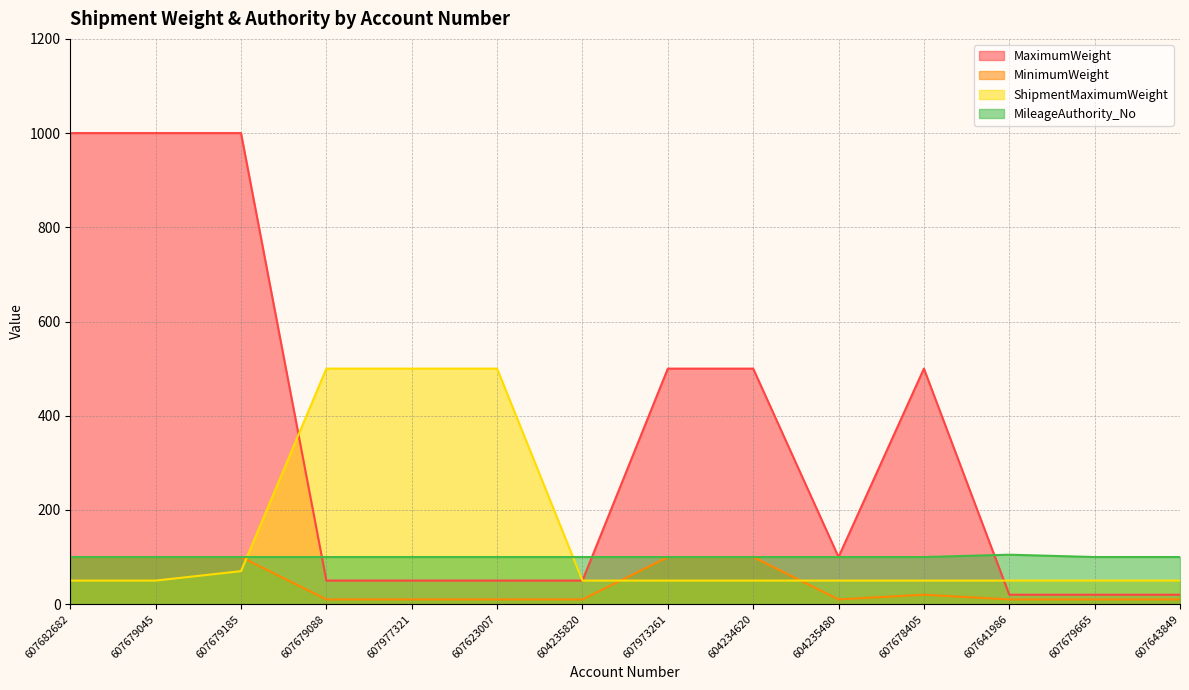

True or false: MileageAuthority_No and ShipmentMaximumWeight cross at least once.

True